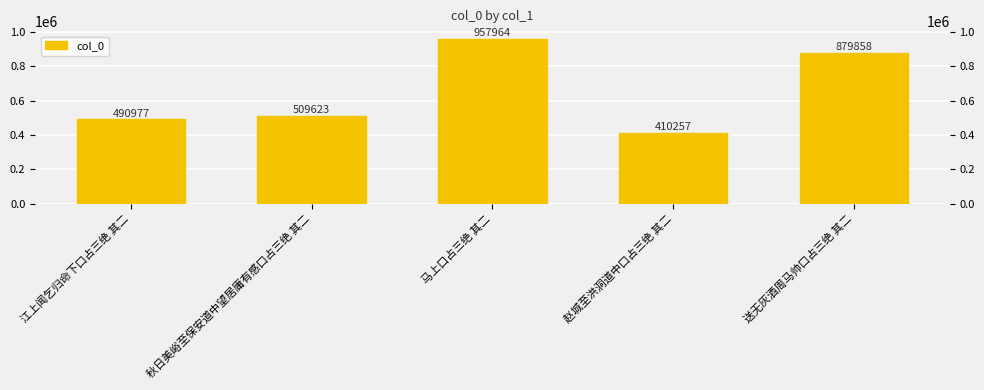

What is the label of the 2nd bar from the left?

秋日美峪至保安道中望居庸有感口占三绝 其二